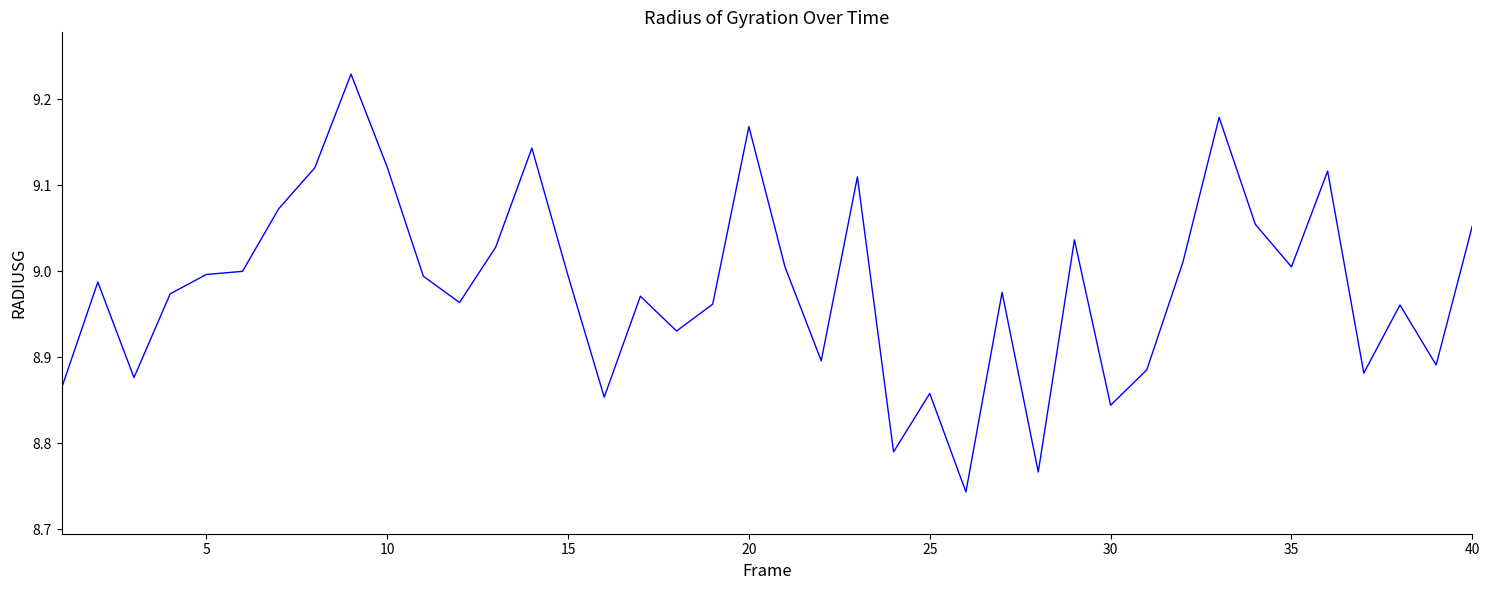

What is the difference between the maximum and minimum values?

0.5